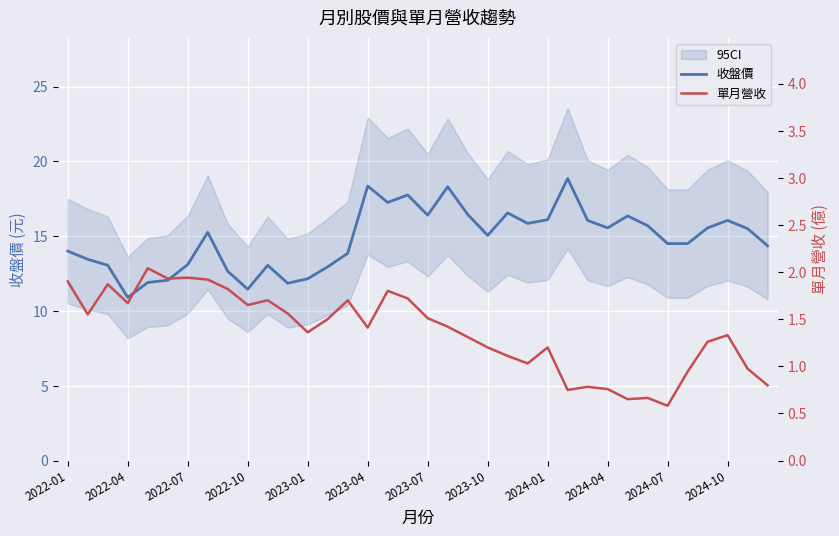

What is the lowest value of the 收盤價 series?

10.9